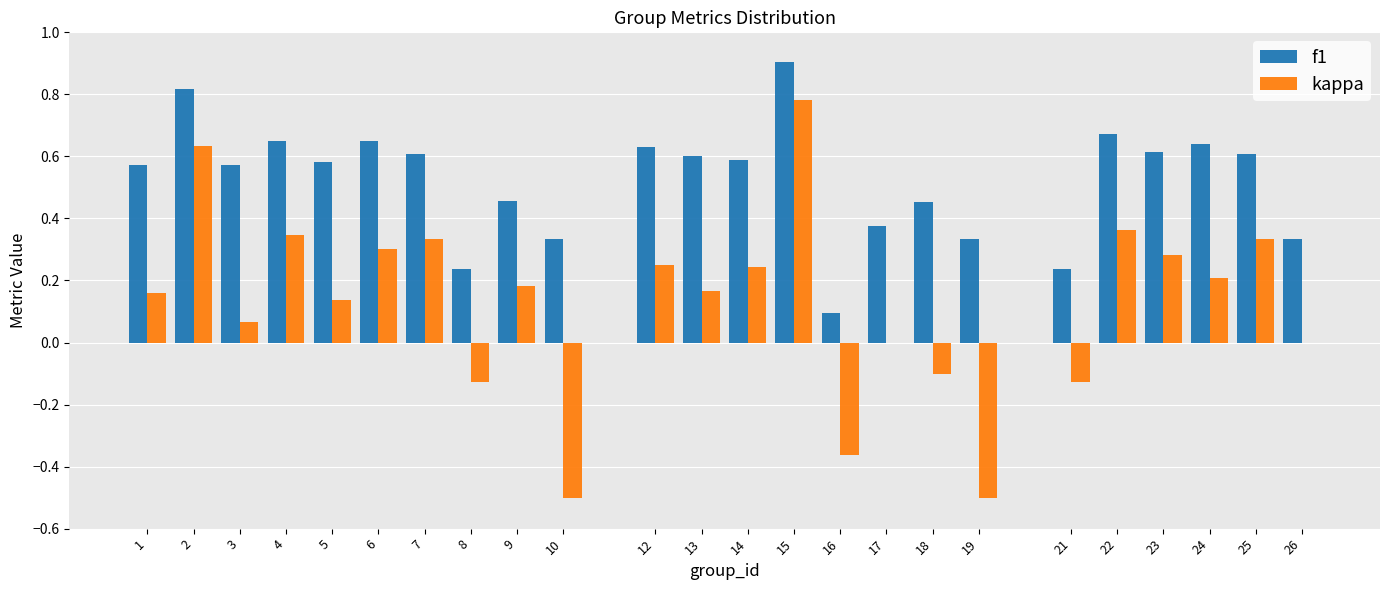

Between 12 and 15, which series saw the biggest shift?

kappa